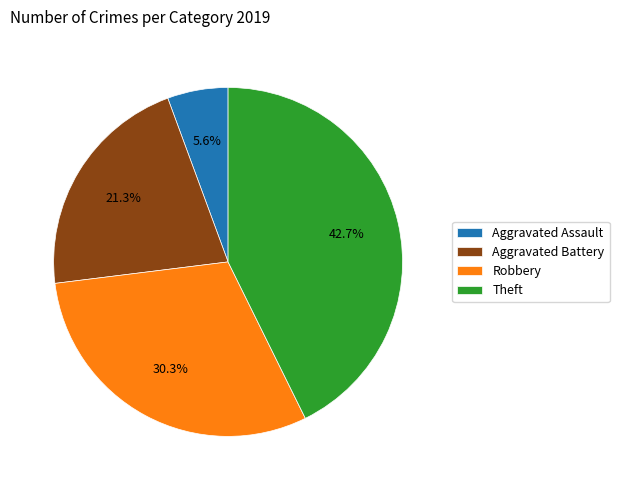

Between Aggravated Assault and Aggravated Battery, which is larger?

Aggravated Battery